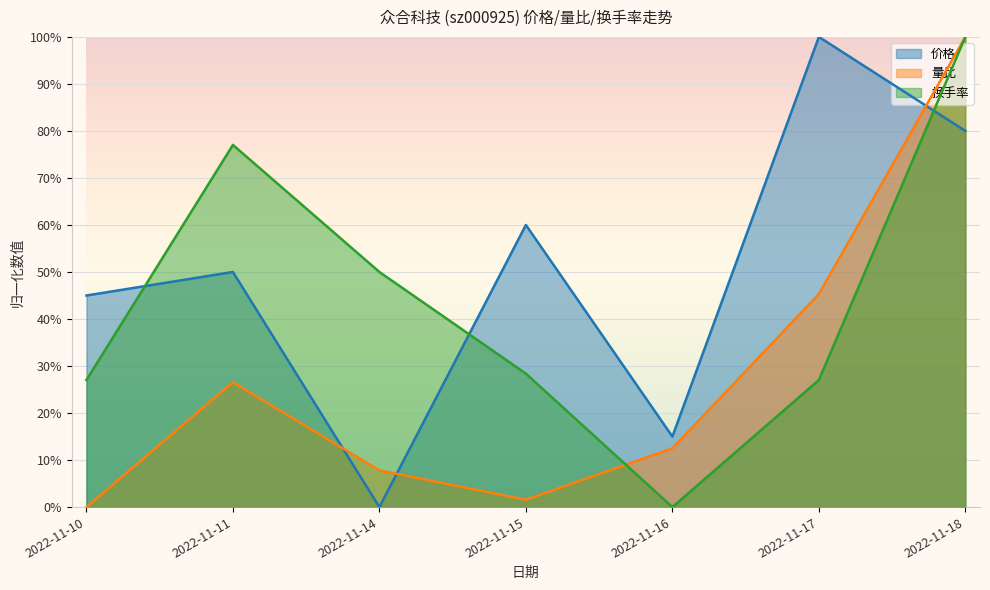

Which series has the largest total across all categories?

价格